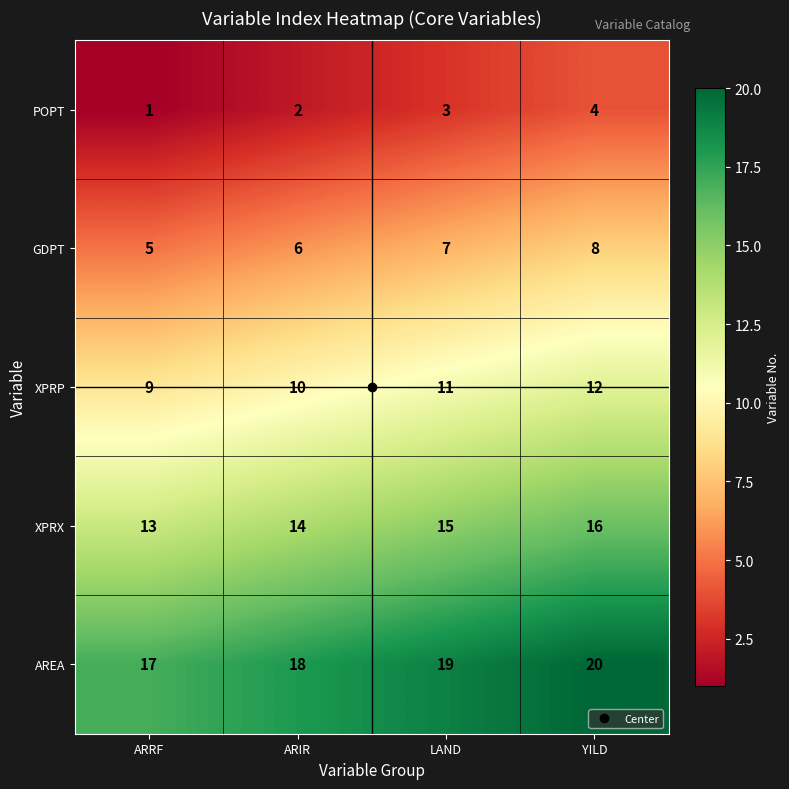

Which label corresponds to the smallest value in the chart?

ARRF